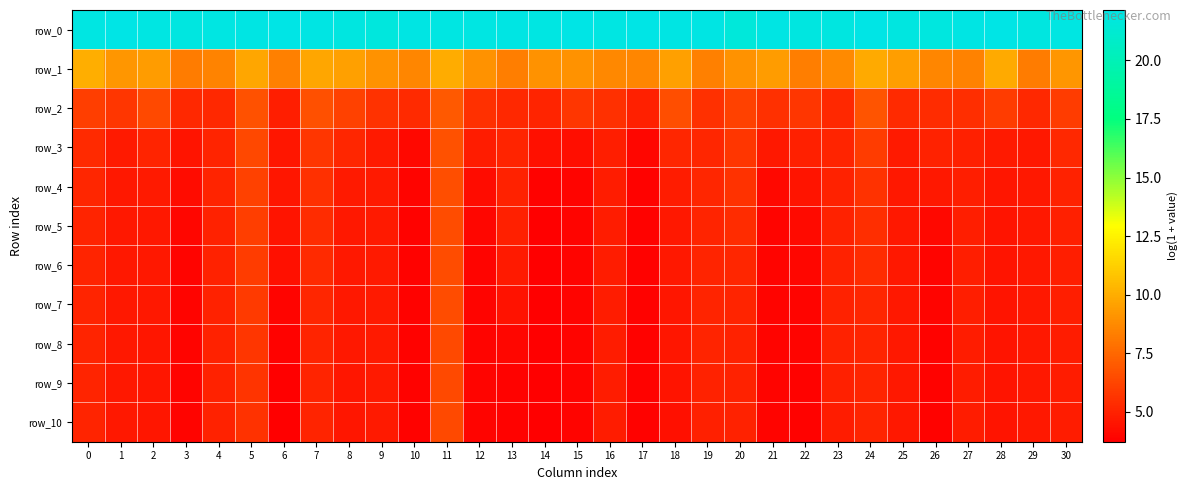

At which label is row_9 closest to 5?

20